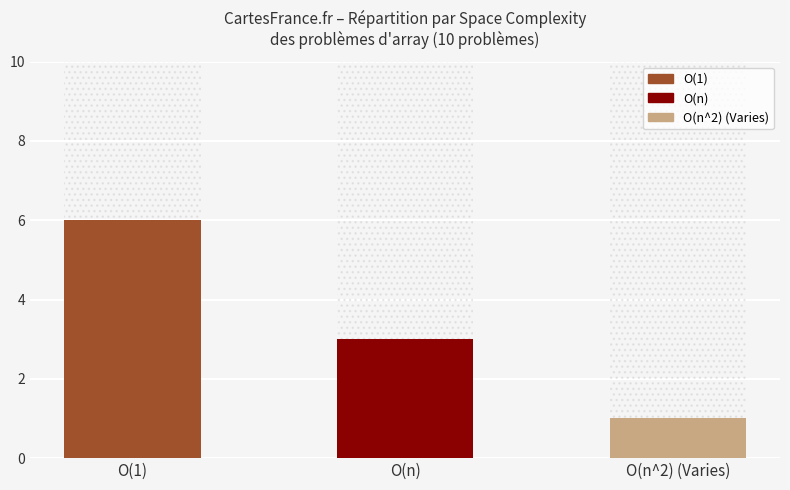

Where does the data first go above 3?

O(1)